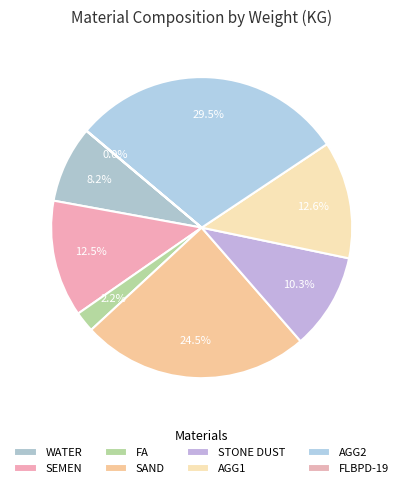

What portion of the pie excludes SAND?

75.5%